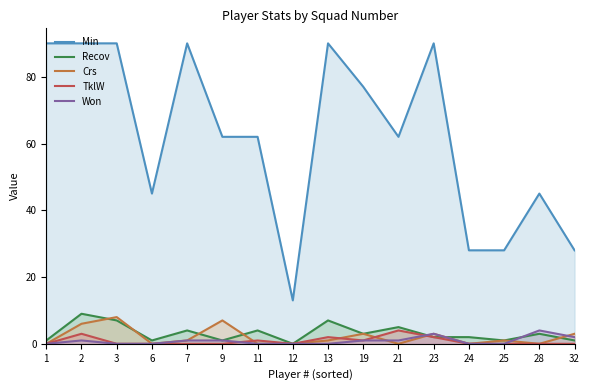

How many values in the Crs series exceed 1?

6